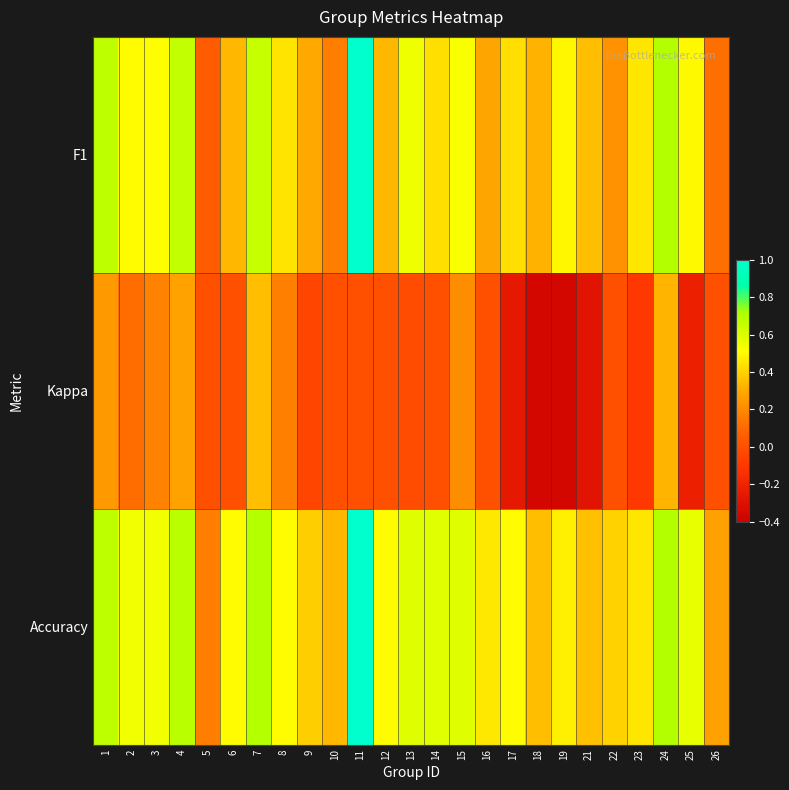

Between 17 and 6, which is larger?

17